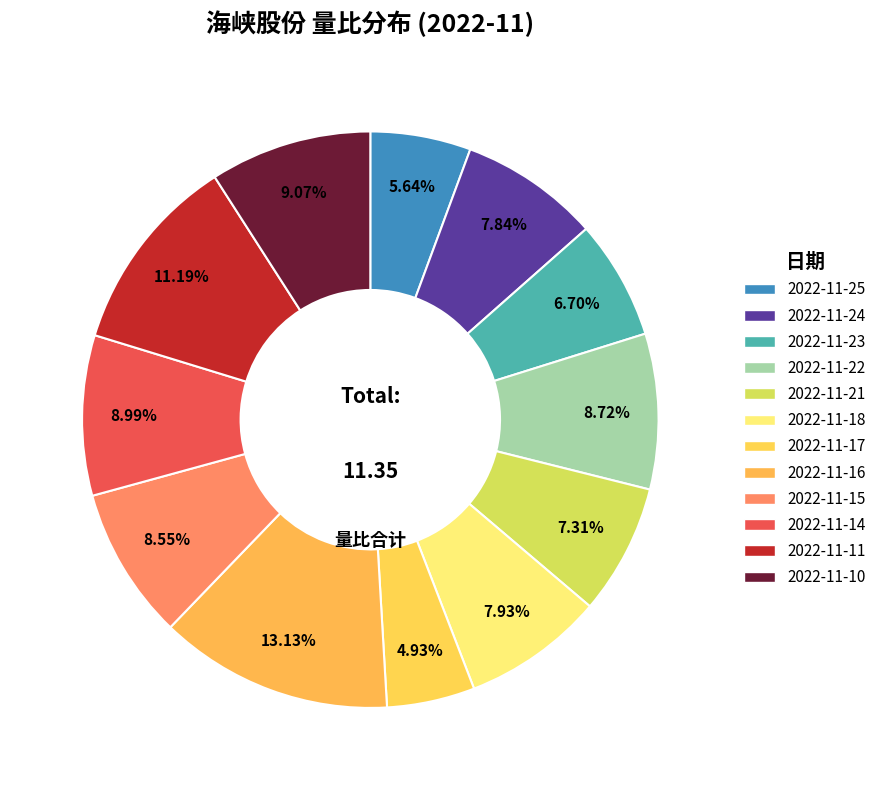

How much of the chart is everything except 2022-11-14?

91.0%